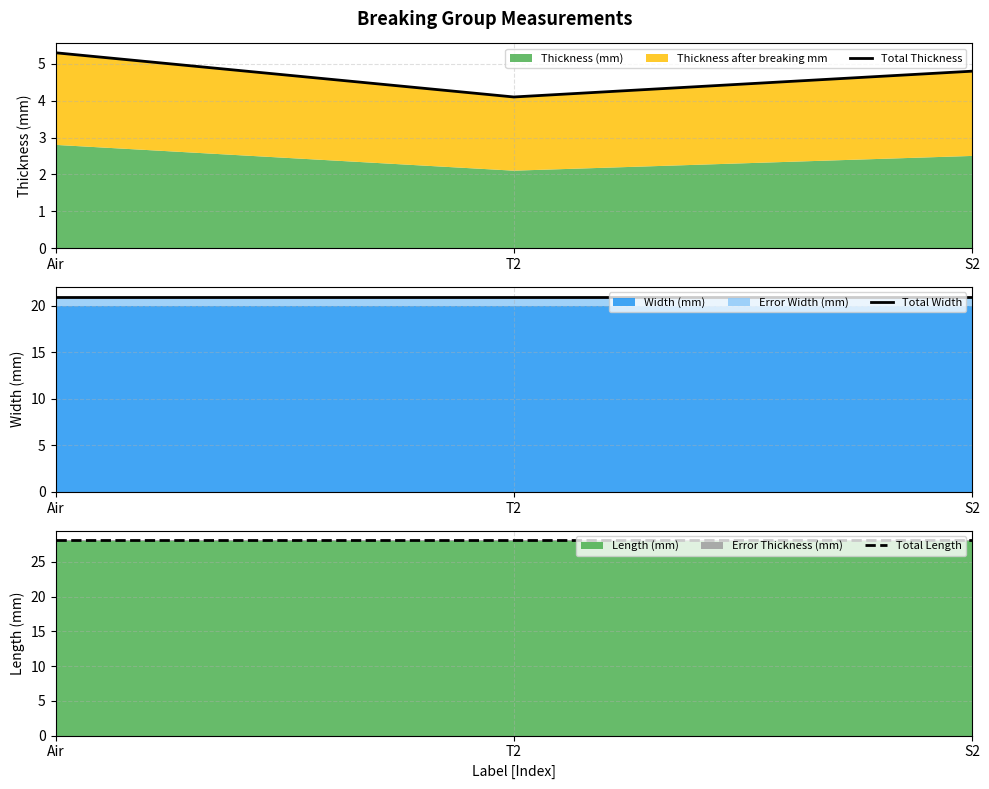

Between T2 and S2, which series saw the biggest shift?

Total Thickness